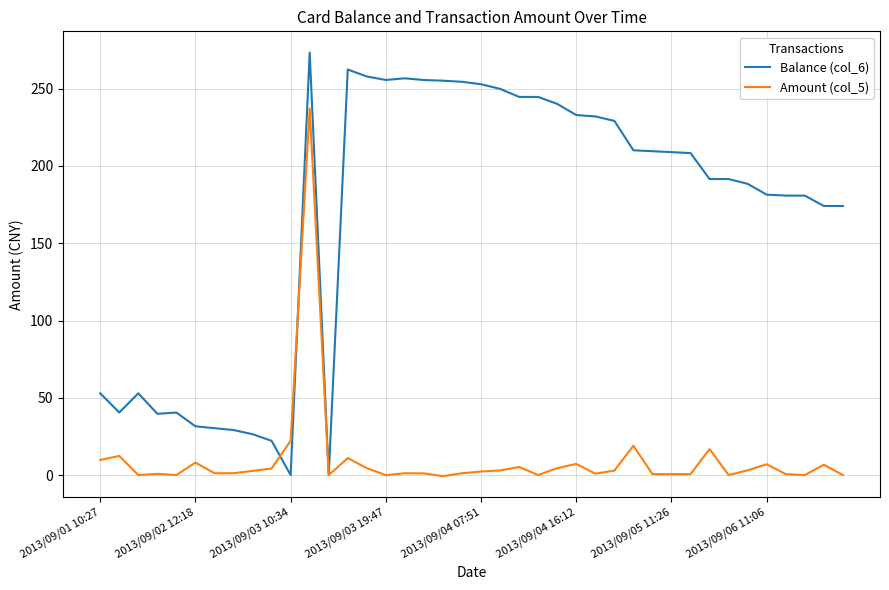

Which series has the widest spread of values?

Balance (col_6)